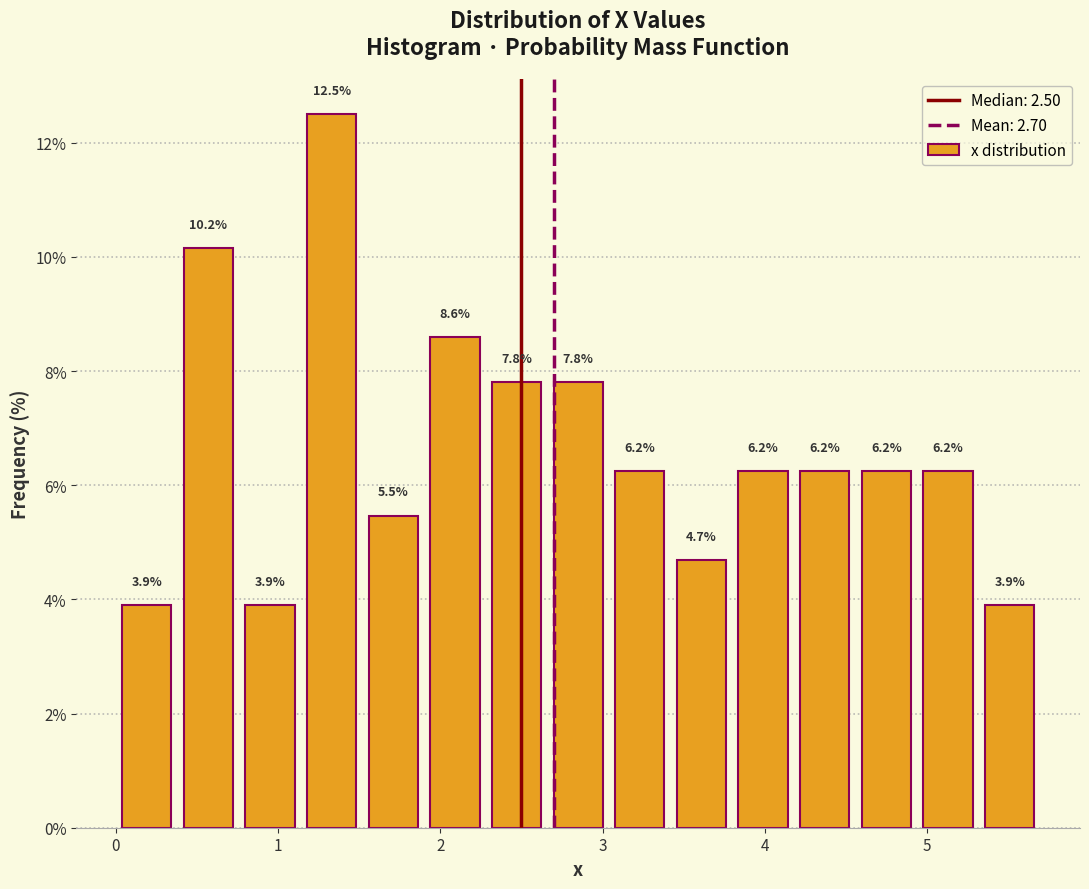

Read against the x-axis, roughly where is the centre of the tallest bar?

1.3